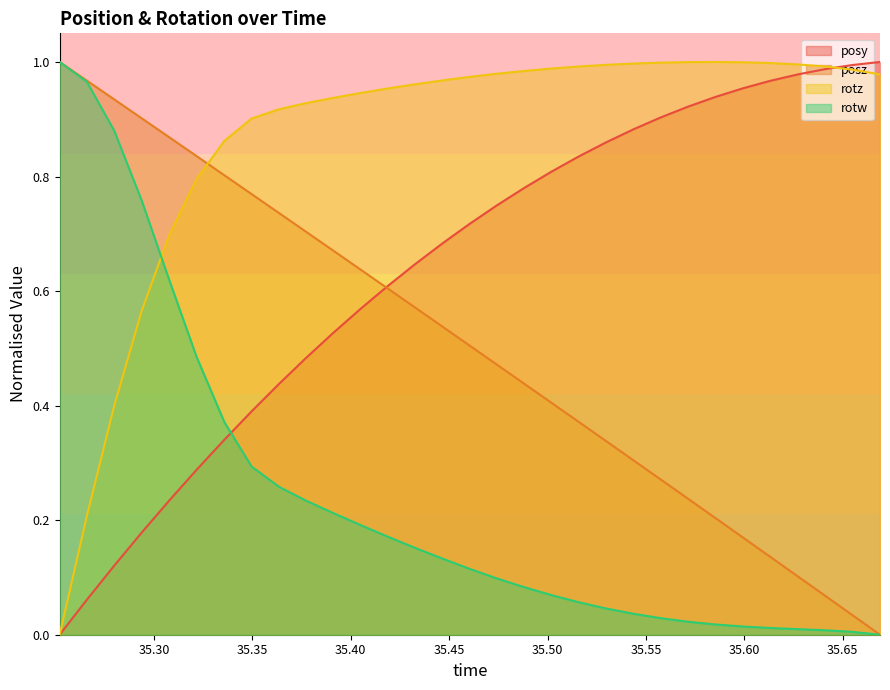

True or false: rotw and posz intersect in this chart.

False